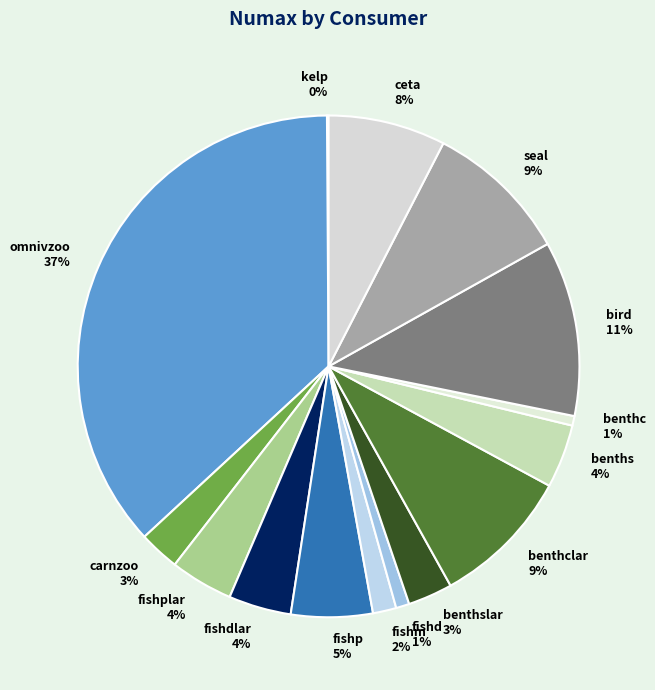

Is the sum of bird and benthclar greater than half?

No